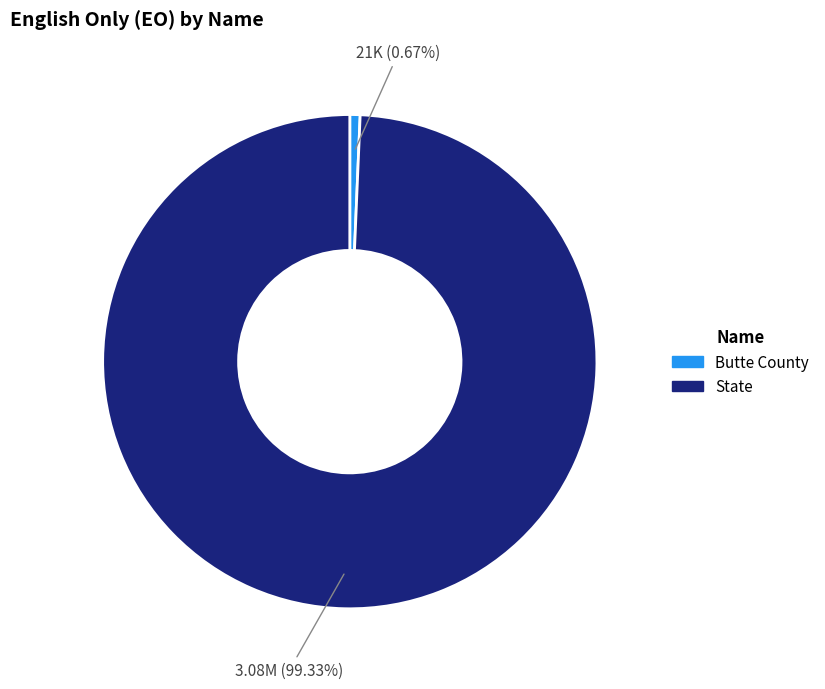

Combined, what portion of the pie is State and Butte County?

100.0%